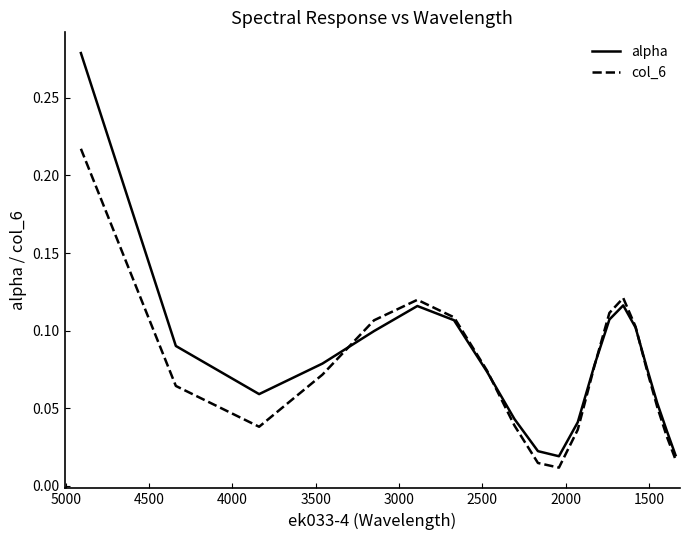

What are all the series names shown in the legend?

alpha, col_6